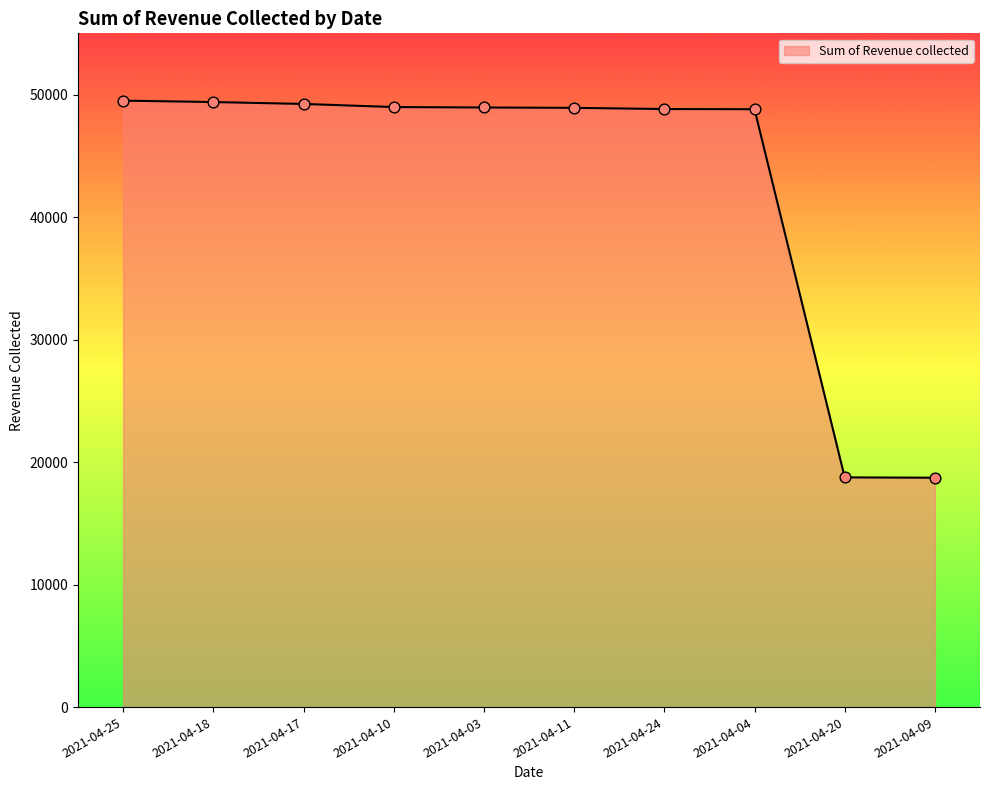

What is the change in value from 2021-04-11 to 2021-04-09?

-30193